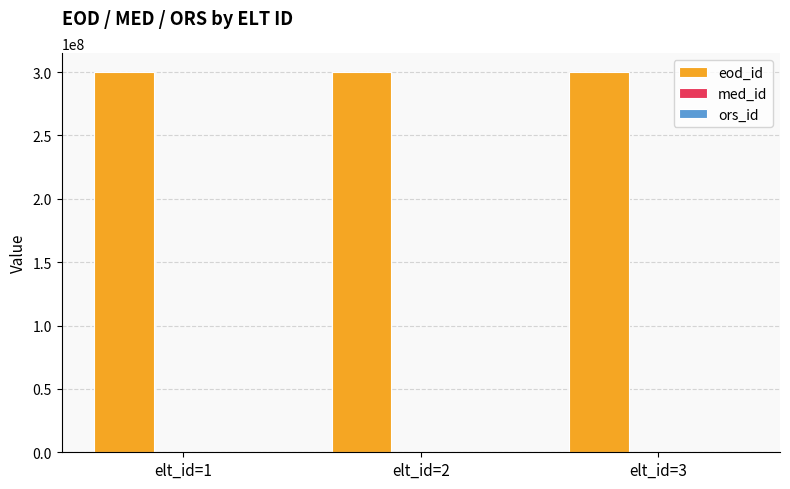

What is the sum of all eod_id values?

900017241